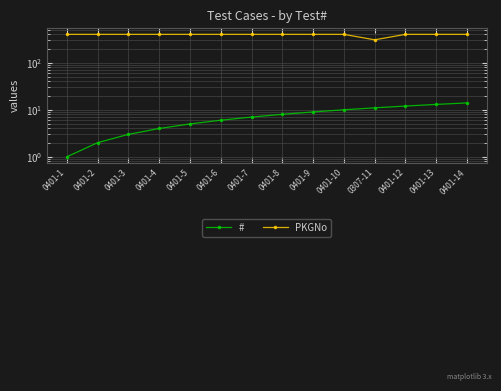

At which label does # reach its peak?

0401-14